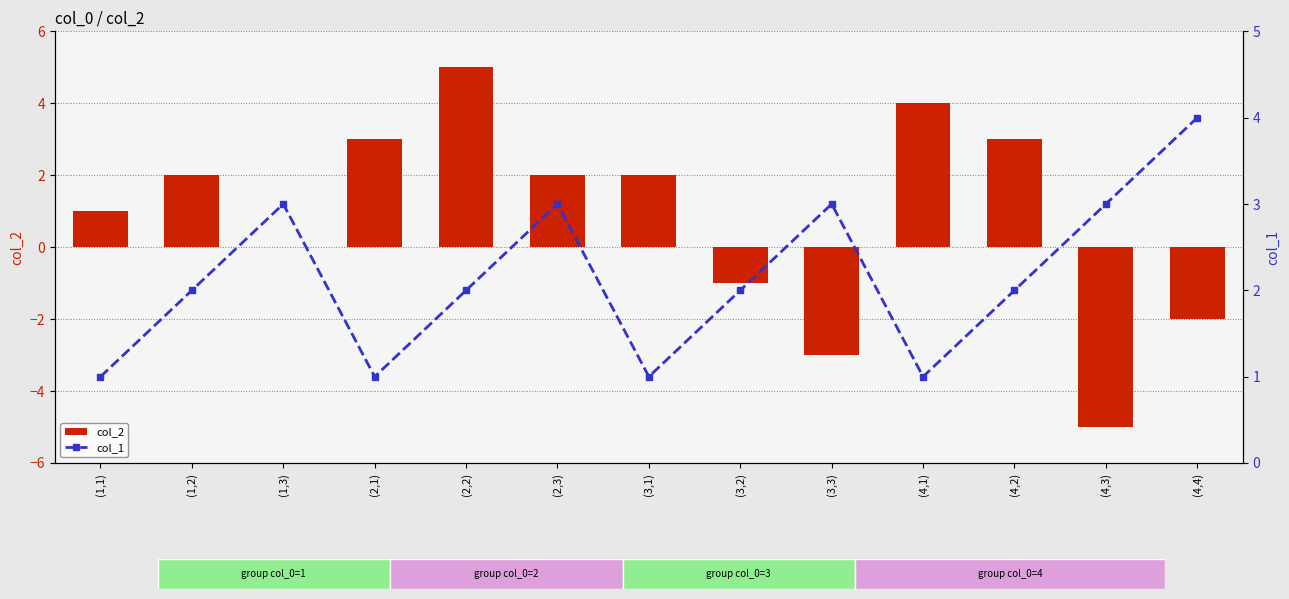

At which label does col_2 reach its minimum?

(4,3)